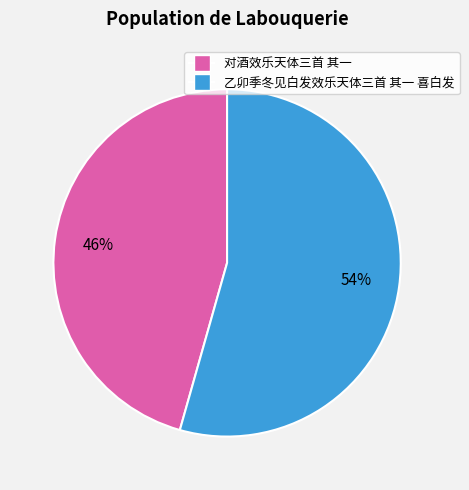

Combined, do 对酒效乐天体三首 其一 and 乙卯季冬见白发效乐天体三首 其一 喜白发 account for over 50%?

Yes